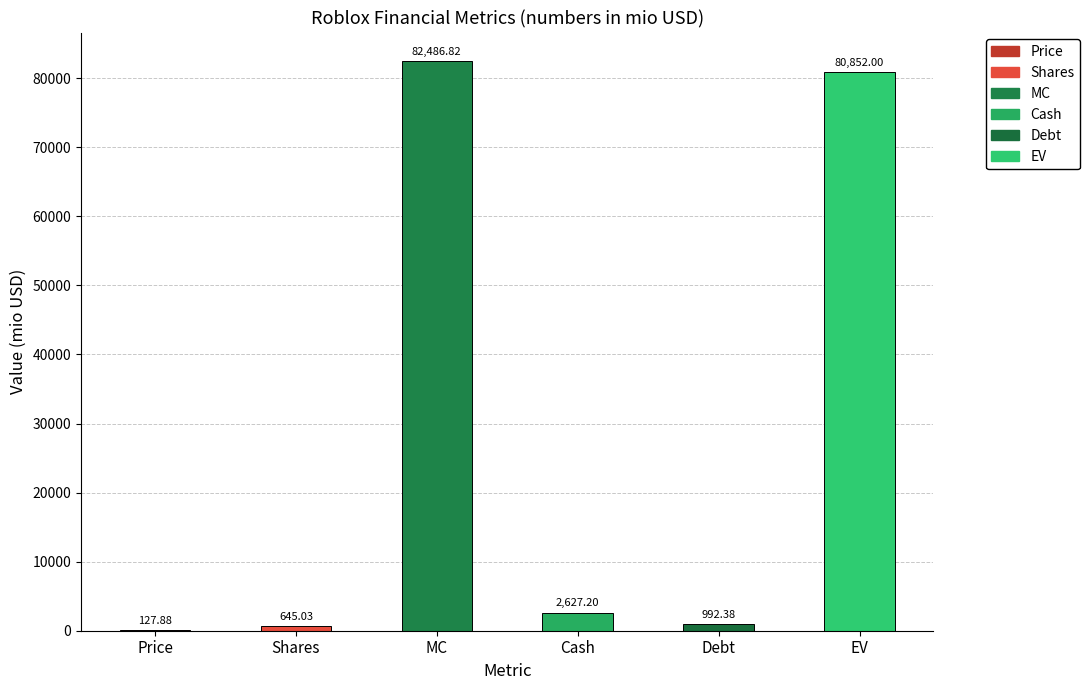

What is the change in value from Price to Debt?

+864.5